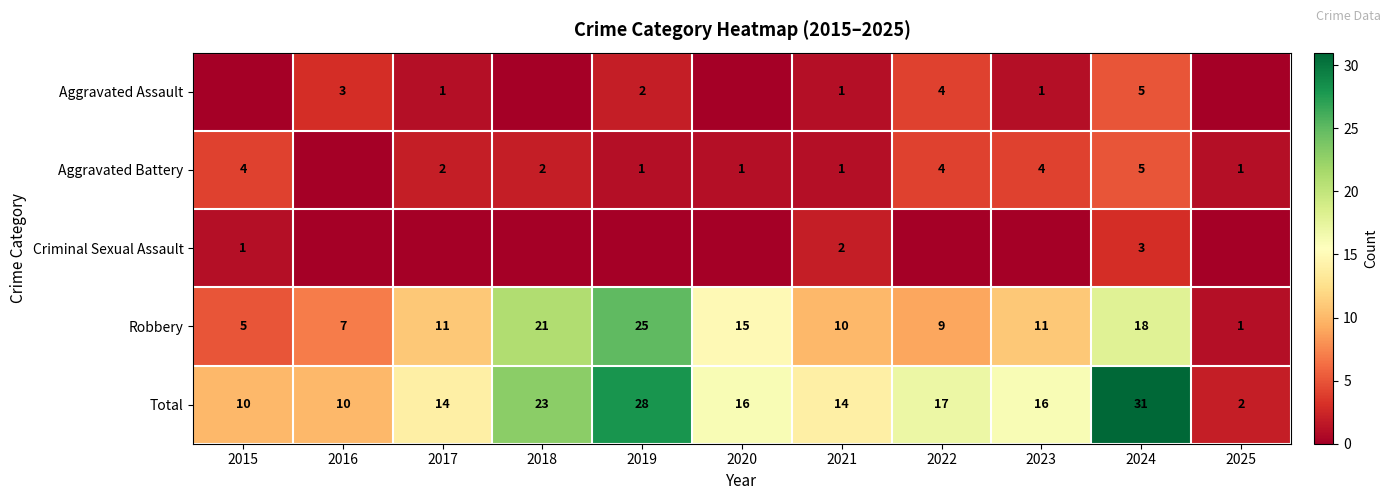

What is the total value across all series at 2015?

20